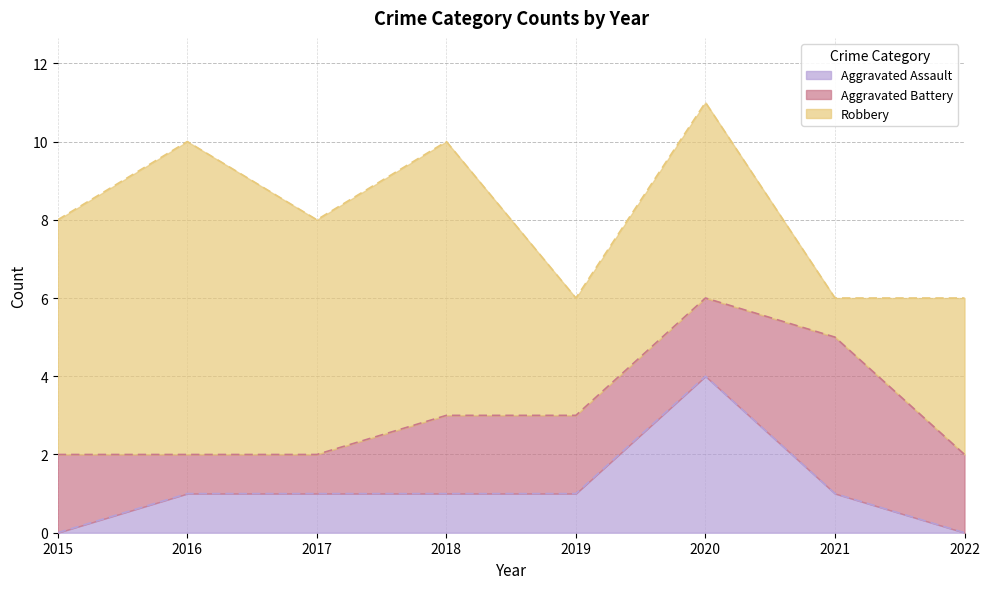

The Aggravated Battery series shows 2 at 2019. True or false?

True